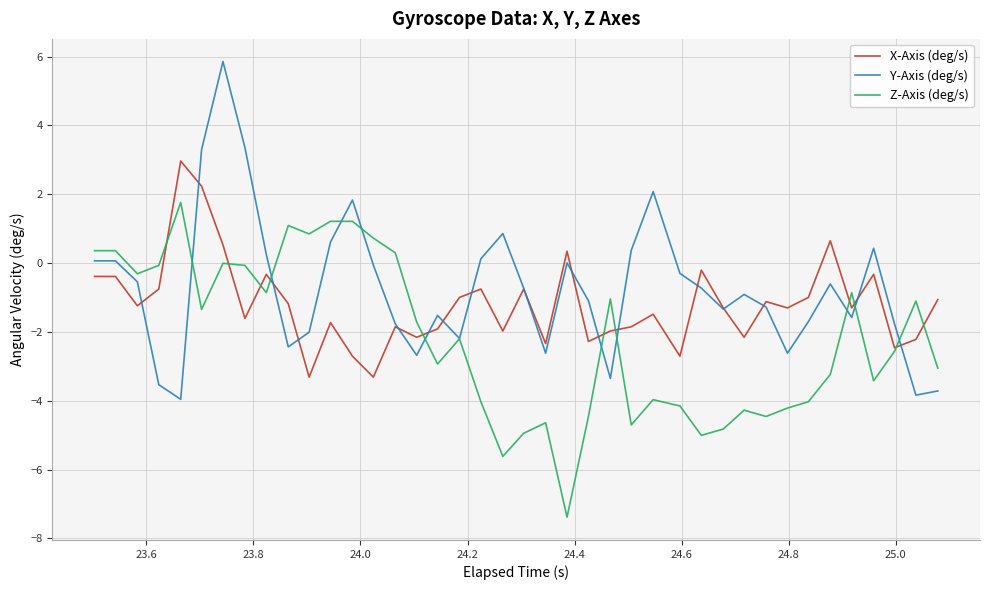

List the series in order of their overall mean, lowest first.

Z-Axis (deg/s), X-Axis (deg/s), Y-Axis (deg/s)